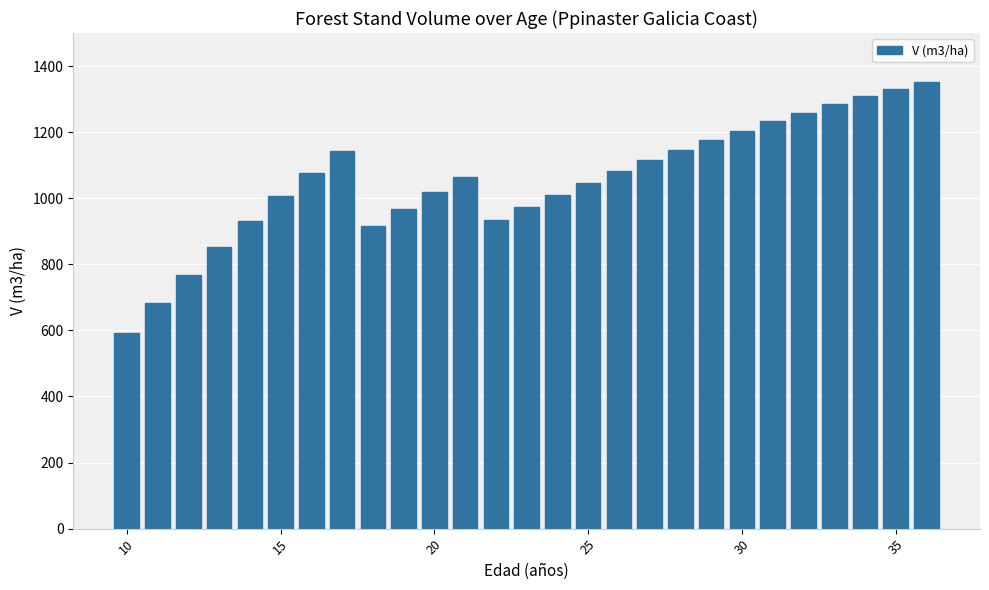

How many data points are less than 1065?

13